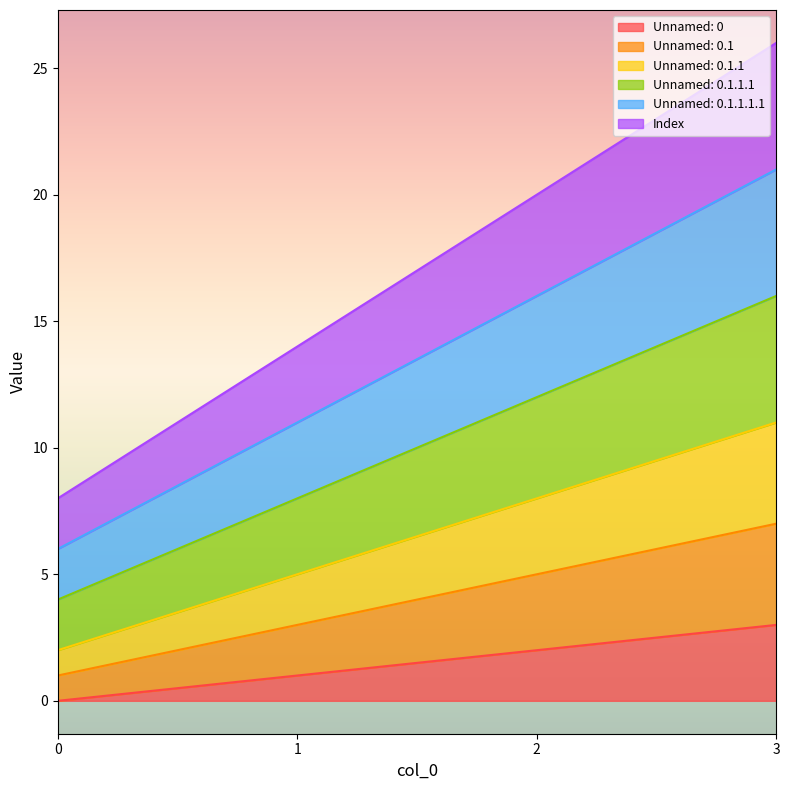

At which label does Unnamed: 0.1.1.1.1 first exceed 16?

3